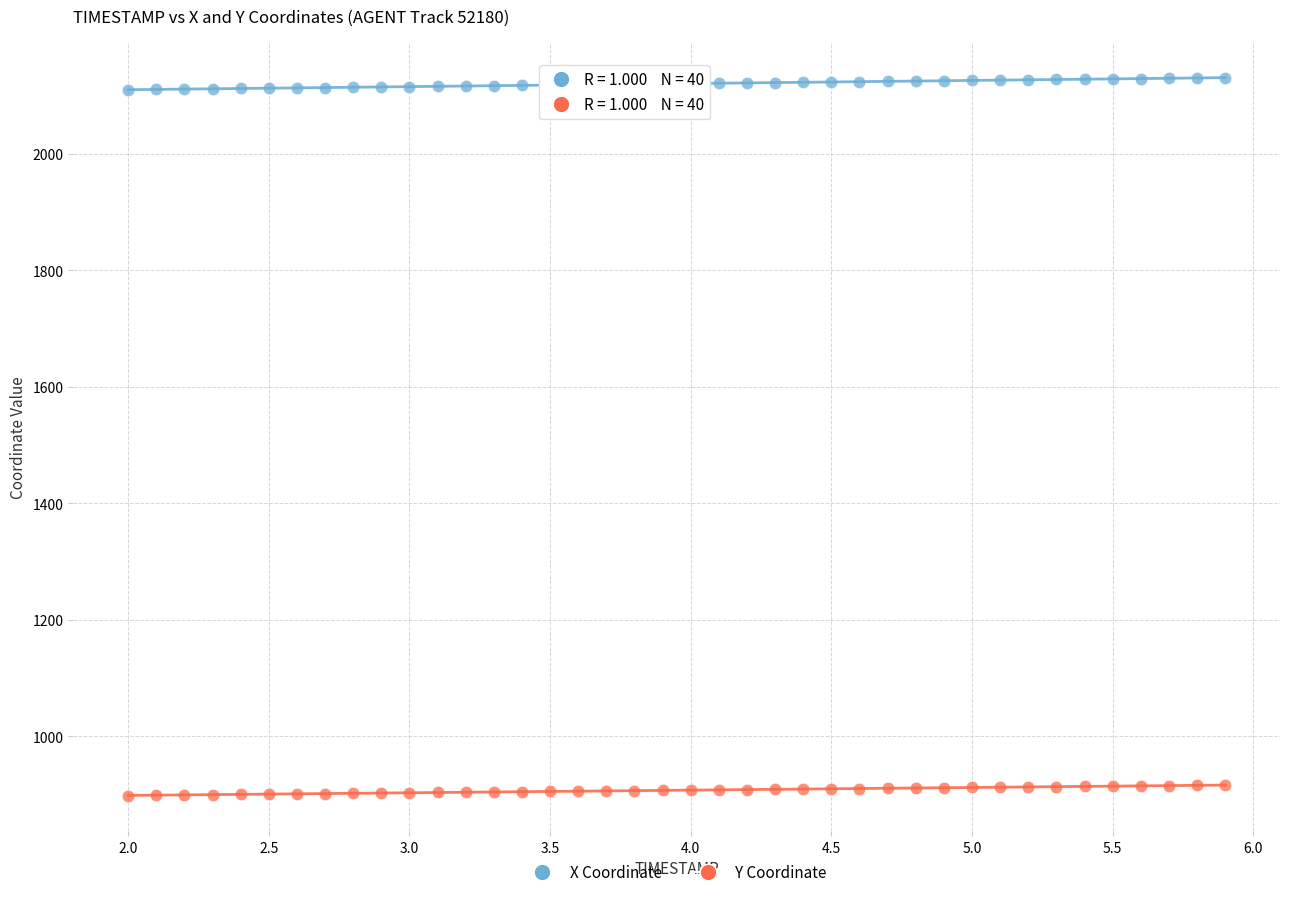

What is the X range (max minus min) for the scatter plot?

3.9